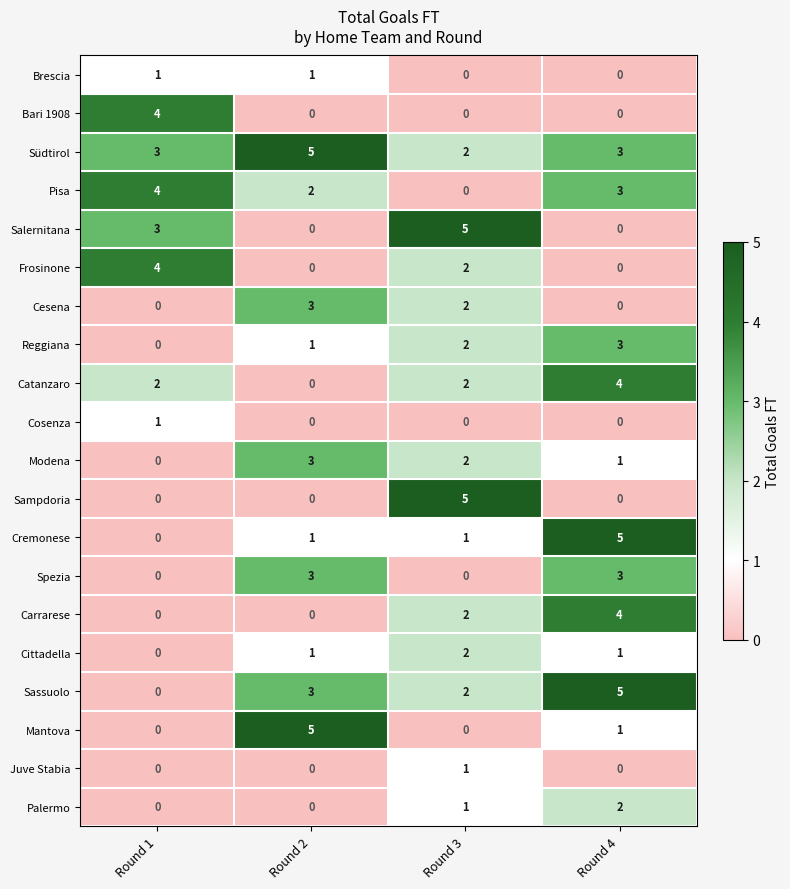

How many data points in Bari 1908 are above 0?

1